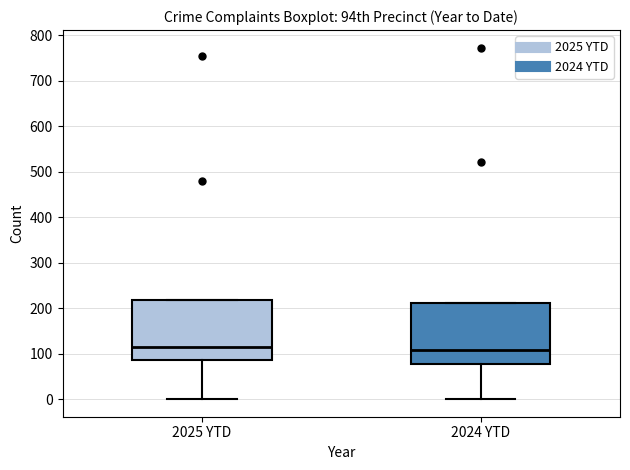

Reading left to right, transcribe this box plot: for each box, give where its median line is, the range the box spans, and where its two whiskers end, as read against the y-axis. The values are not printed on the chart, so give them approximately, as read against the axis.

2025 YTD: median 120, box 90 to 220, whiskers 0 to 220
2024 YTD: median 110, box 80 to 210, whiskers 0 to 210